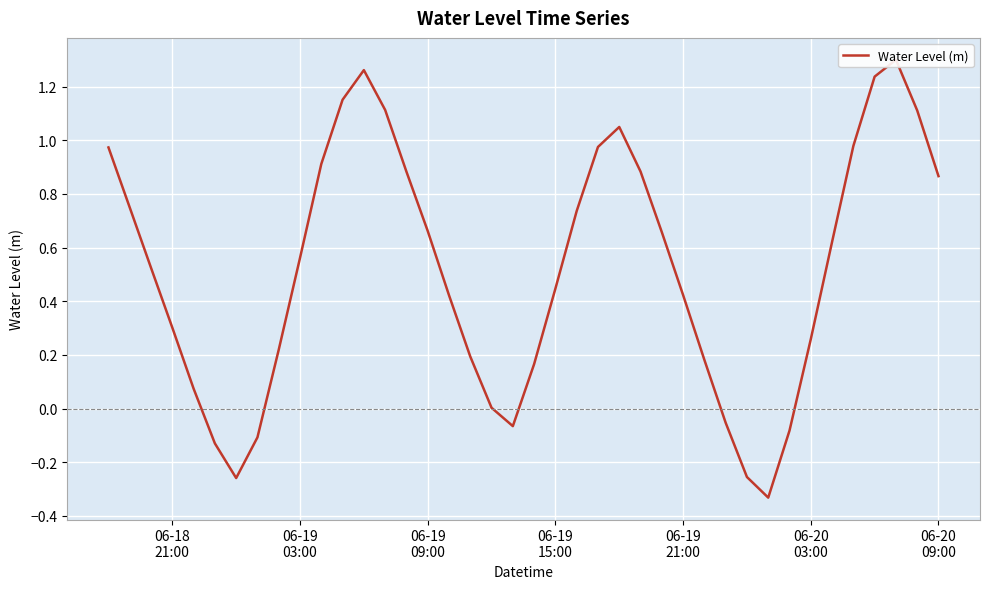

What is the maximum value shown in the chart?

1.3